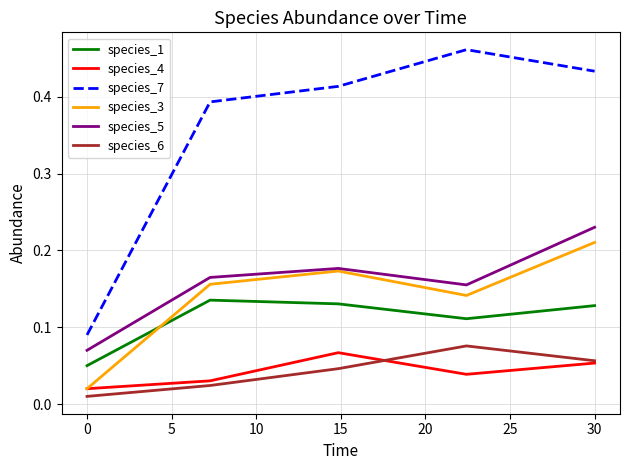

Which series has the widest spread of values?

species_7